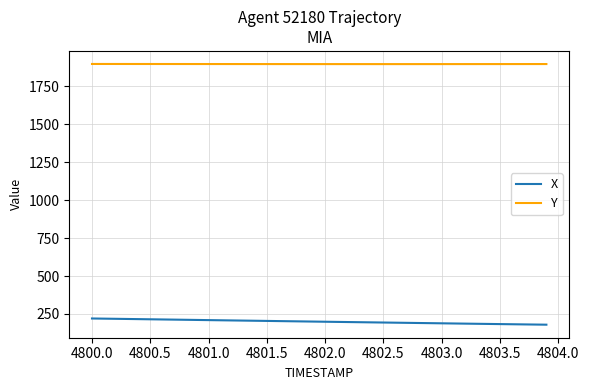

Which series has the largest total across all categories?

Y